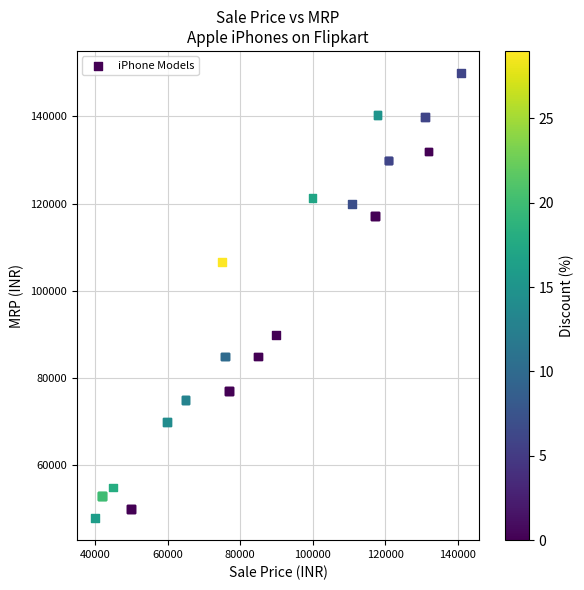

What Y value in the scatter plot is closest to 98900?

106600